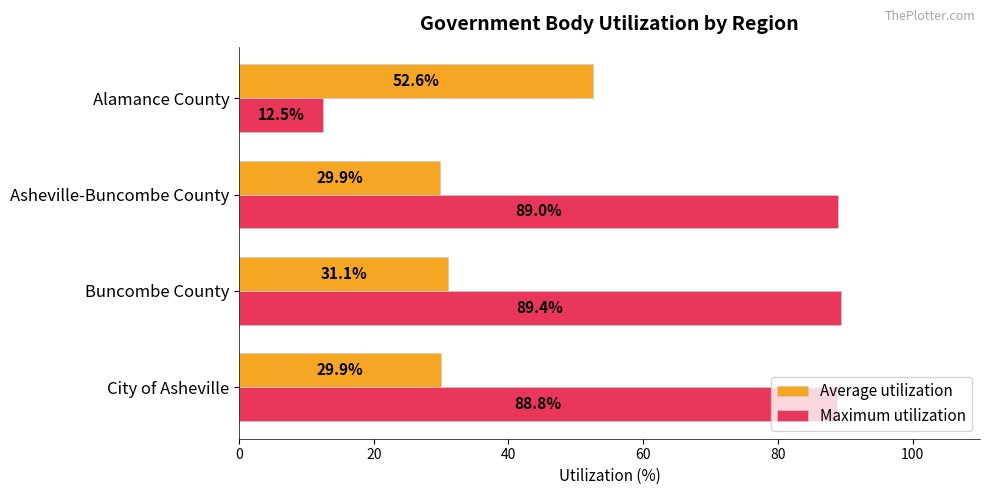

At how many categories does at least one series exceed 20?

4